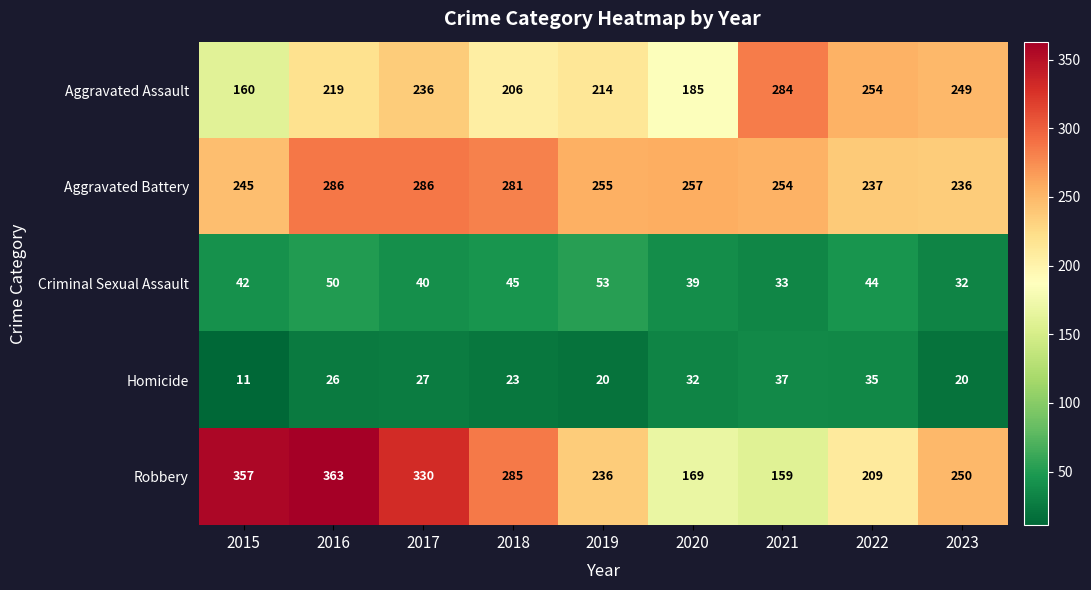

Which series has the widest spread of values?

Robbery